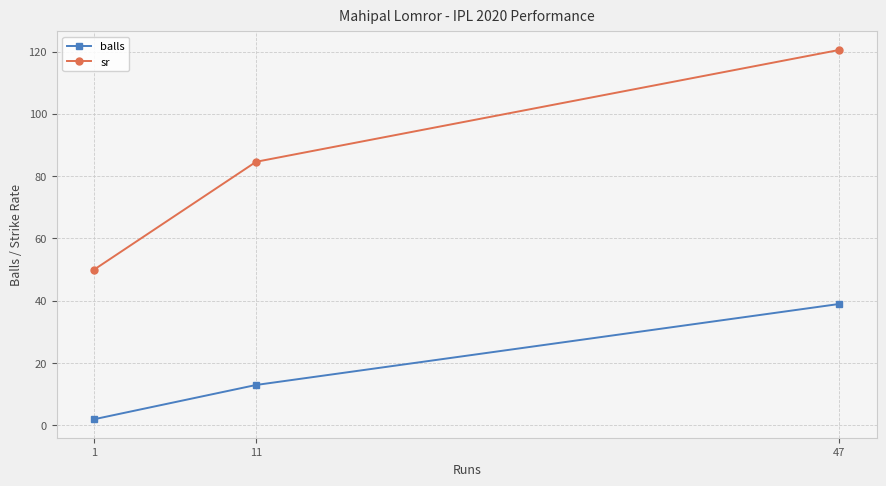

At how many categories does at least one series exceed 95?

1